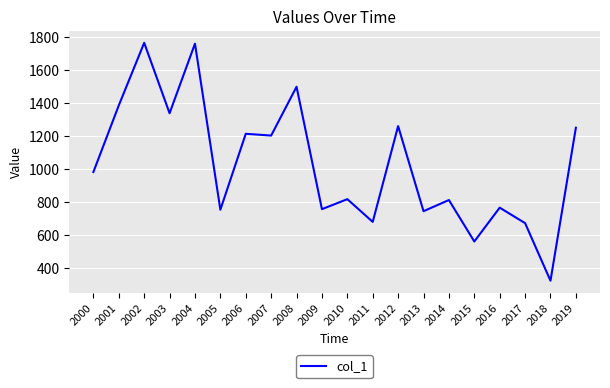

Which has a higher value, 2002 or 2005?

2002